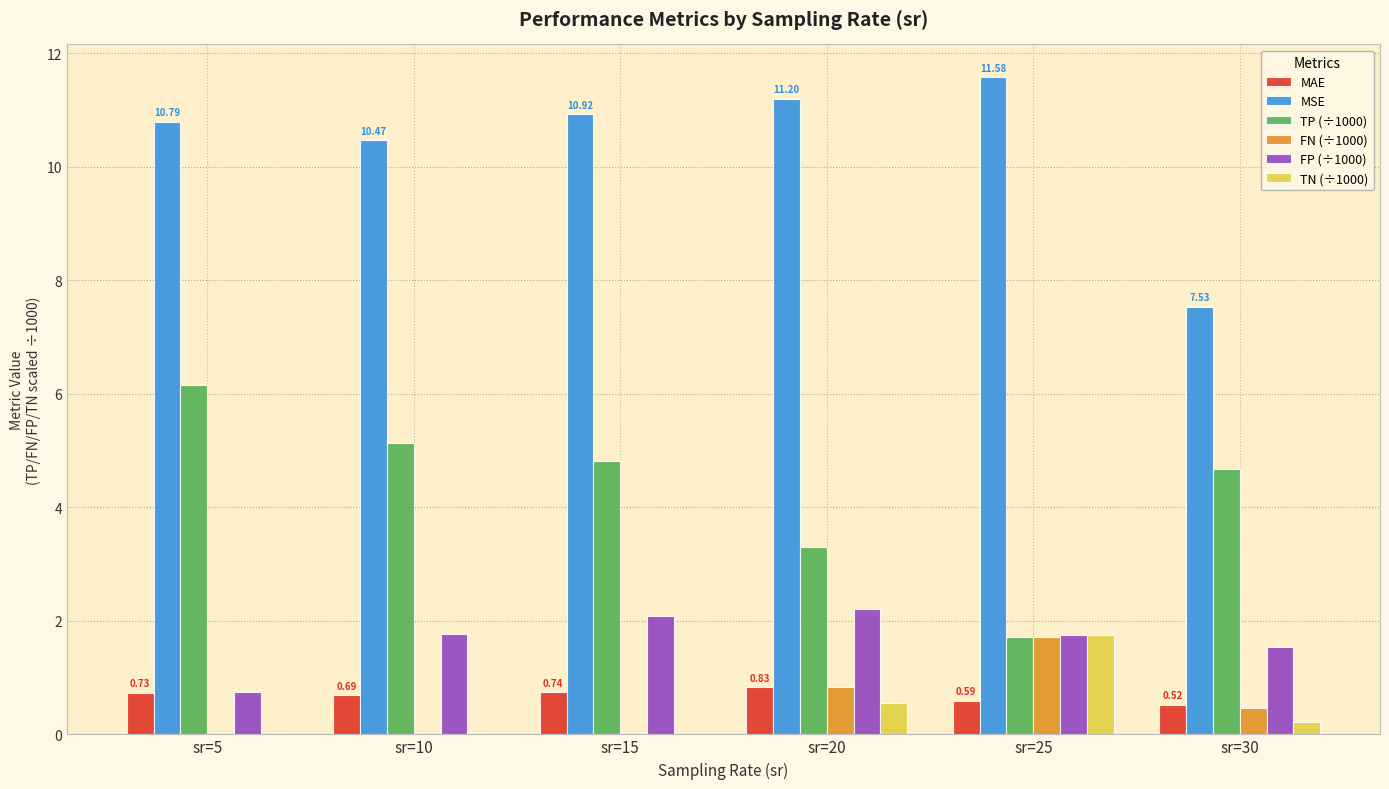

What value does the FN (÷1000) series have at sr=20?

0.8